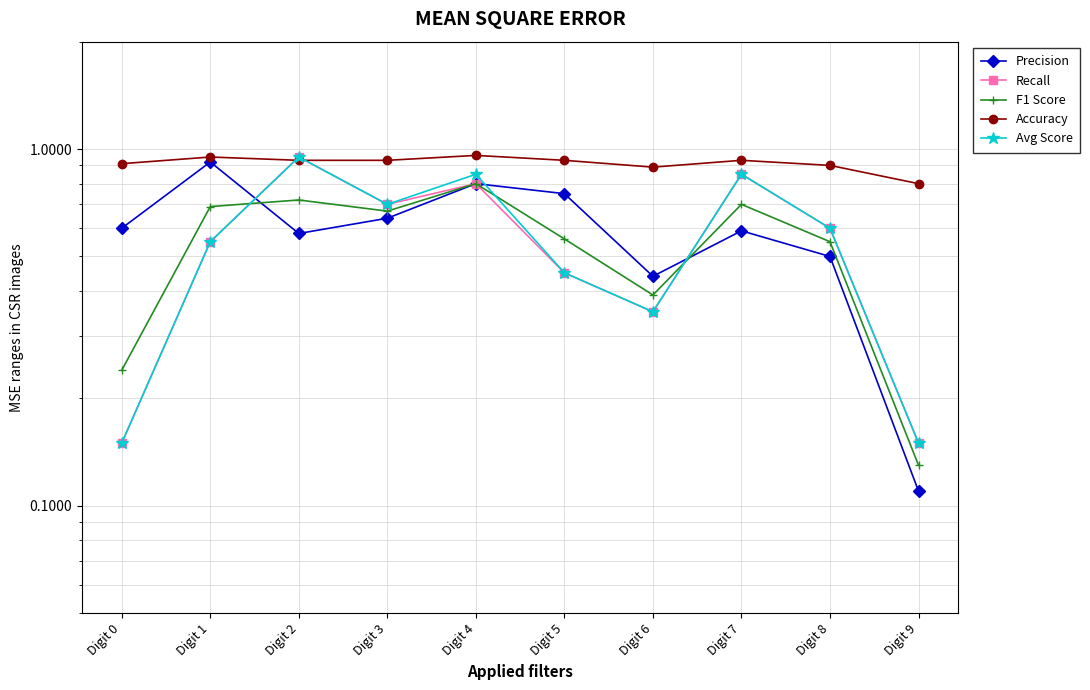

What are all the series names shown in the legend?

Precision, Recall, F1 Score, Accuracy, Avg Score